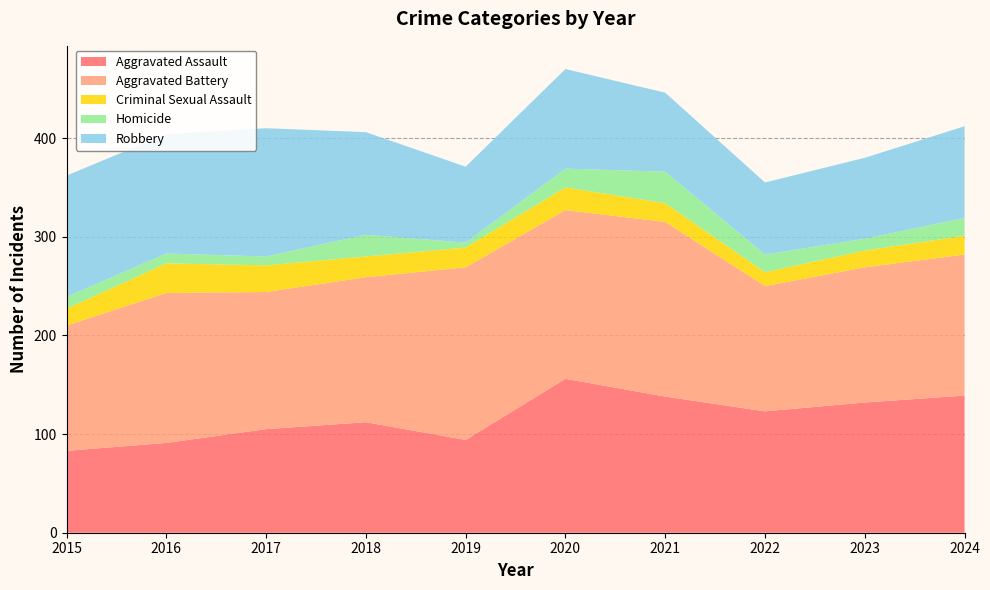

Reading left to right, list all the values displayed in this chart.

Aggravated Assault: 2015=83	2016=91	2017=105	2018=112	2019=94	2020=156	2021=138	2022=123	2023=132	2024=139
Aggravated Battery: 2015=127	2016=152	2017=139	2018=147	2019=175	2020=171	2021=177	2022=127	2023=137	2024=143
Criminal Sexual Assault: 2015=17	2016=30	2017=27	2018=21	2019=20	2020=23	2021=19	2022=14	2023=17	2024=19
Homicide: 2015=12	2016=10	2017=9	2018=22	2019=5	2020=19	2021=32	2022=18	2023=12	2024=18
Robbery: 2015=123	2016=121	2017=130	2018=104	2019=77	2020=101	2021=80	2022=73	2023=82	2024=93